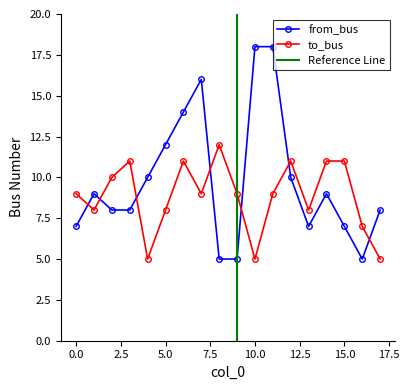

What is the value of the from_bus point at the 17th from the left?

5